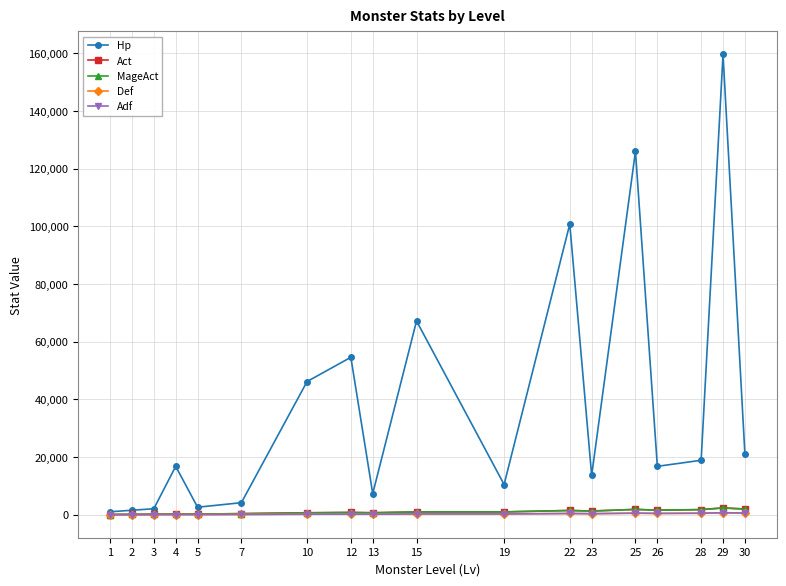

Which category has the highest value in the MageAct series?

29